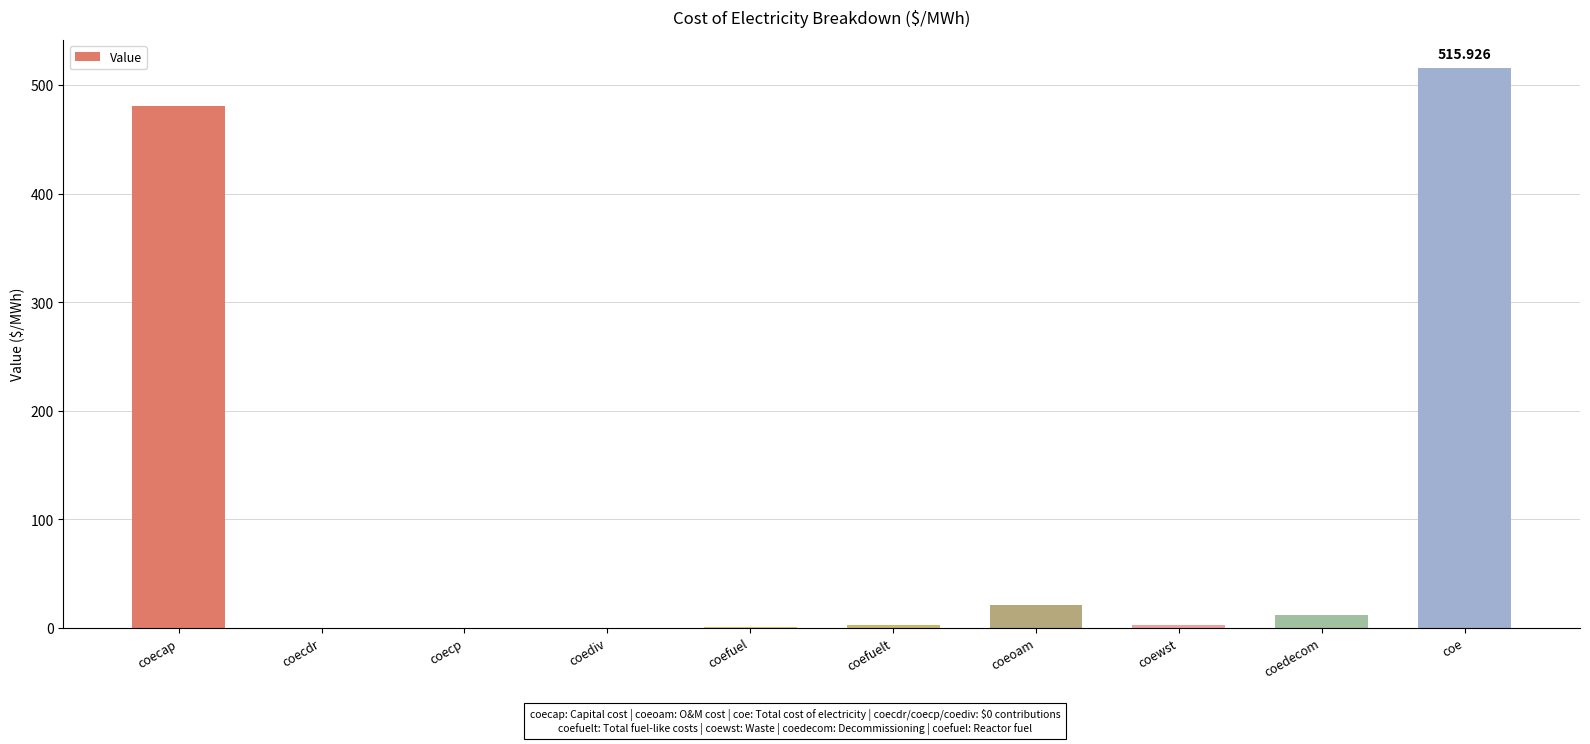

Between coecap and coecp, which is larger?

coecap